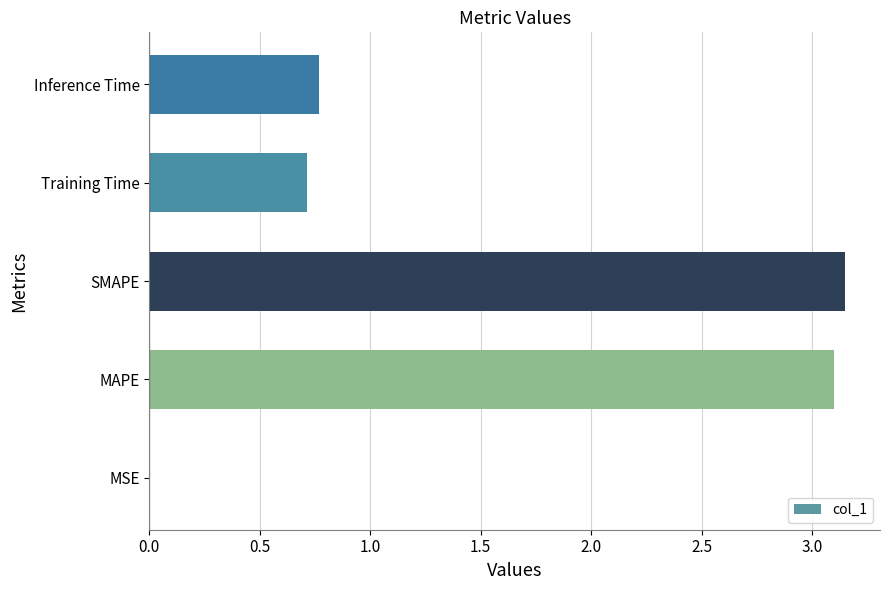

Is it true that the value at Training Time is 0.7?

True